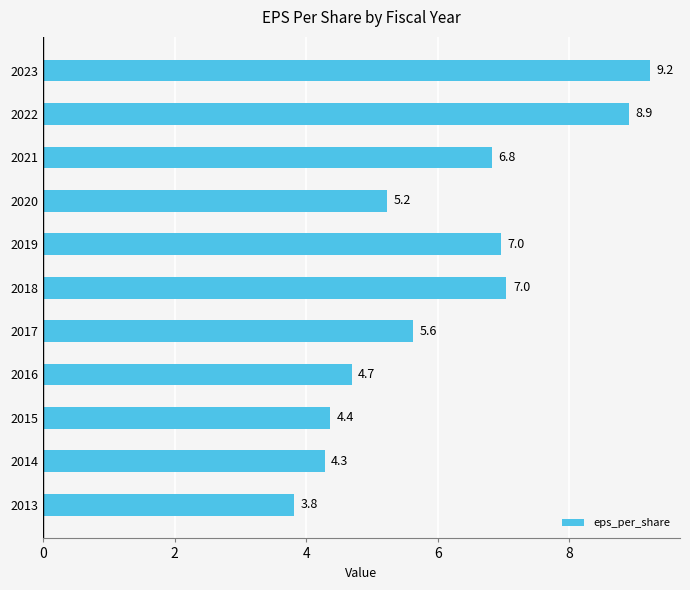

Is it true that the value at 2021 is 6.8?

True